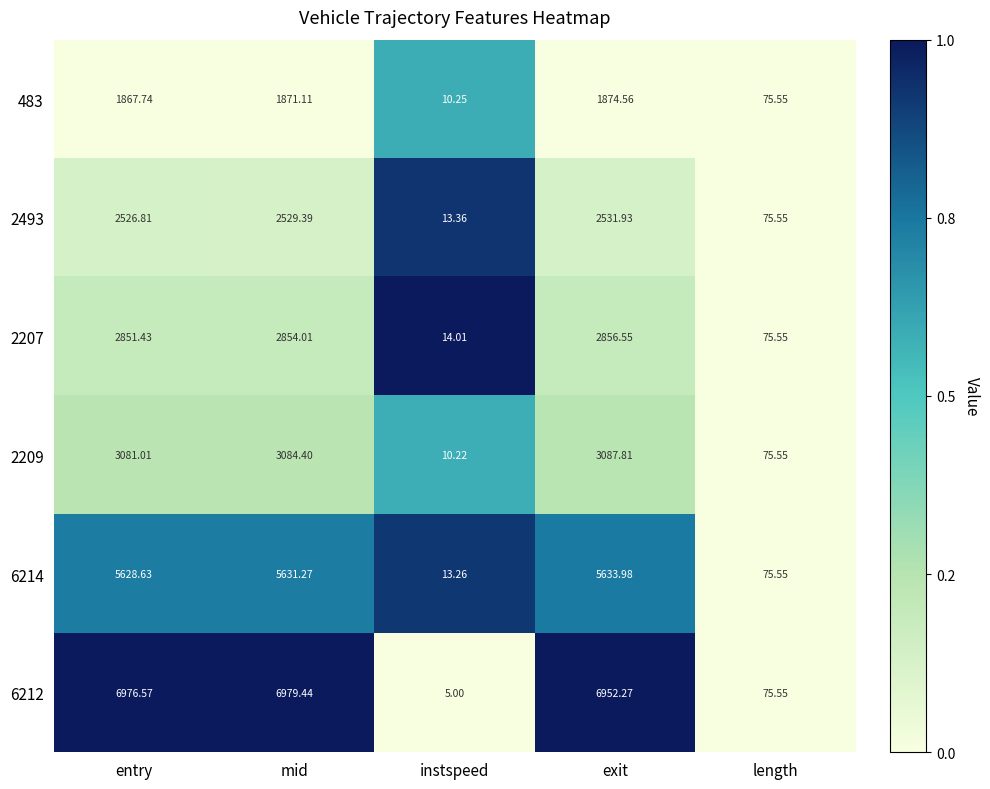

Where is 483 nearest to the value 942?

length